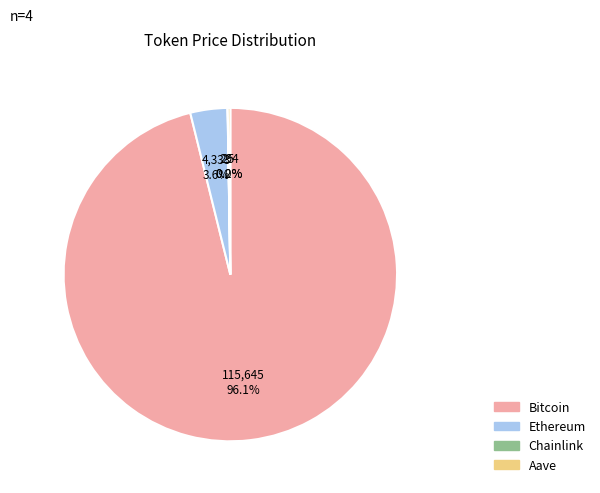

Is Bitcoin the majority of the pie?

Yes